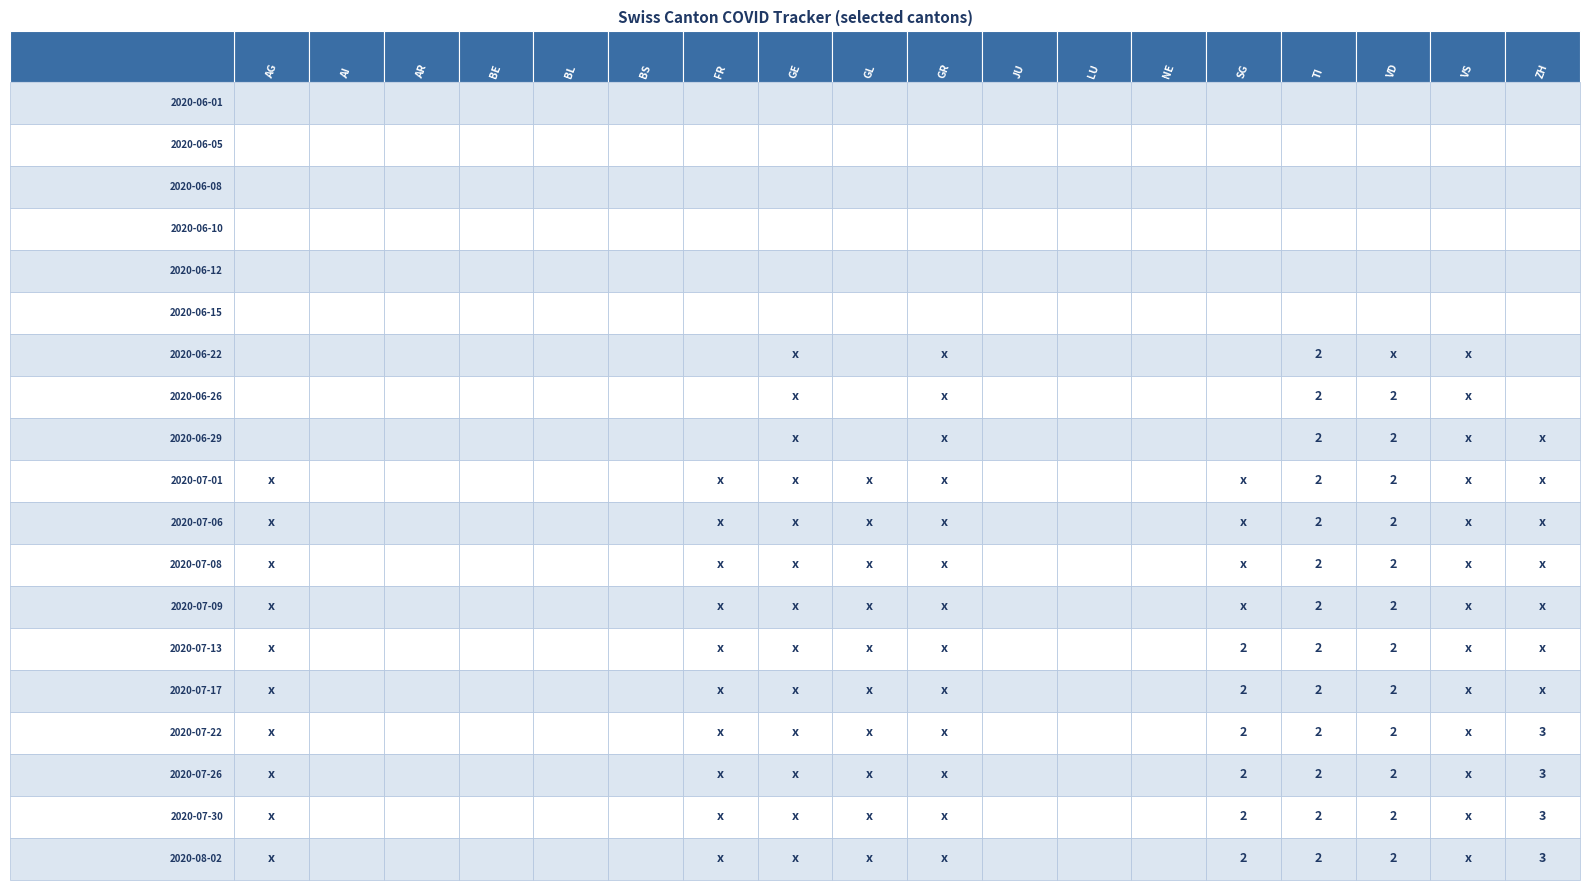

Which series has the widest spread of values?

ZH